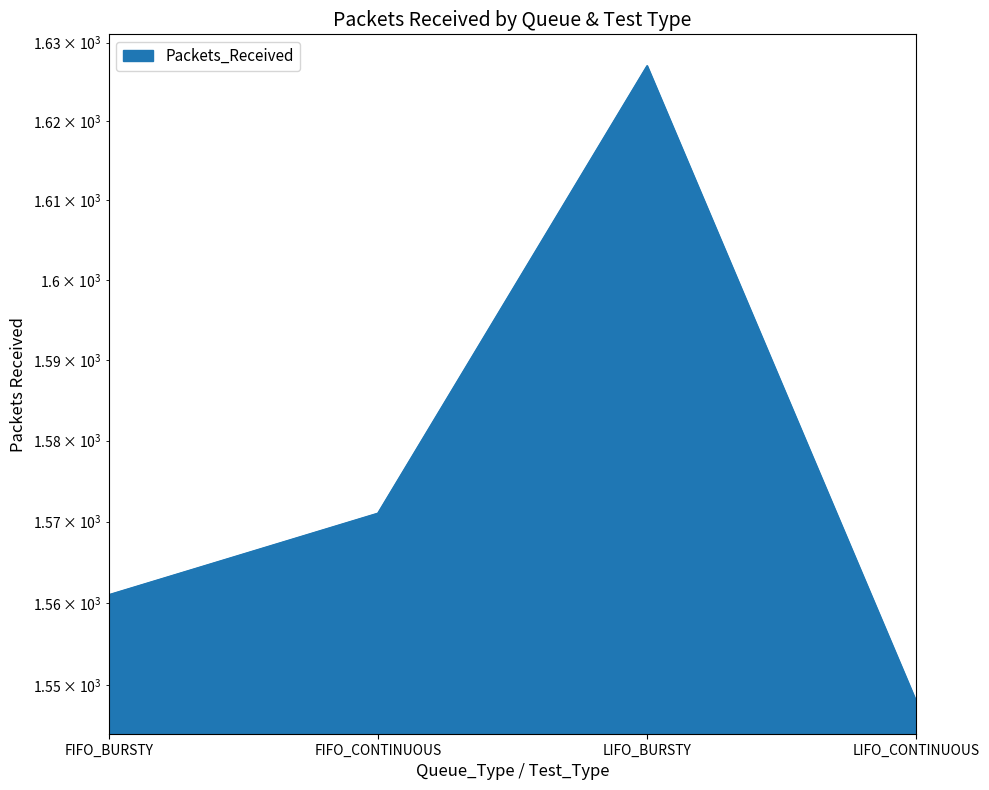

Which category has the highest value across all series?

LIFO_BURSTY